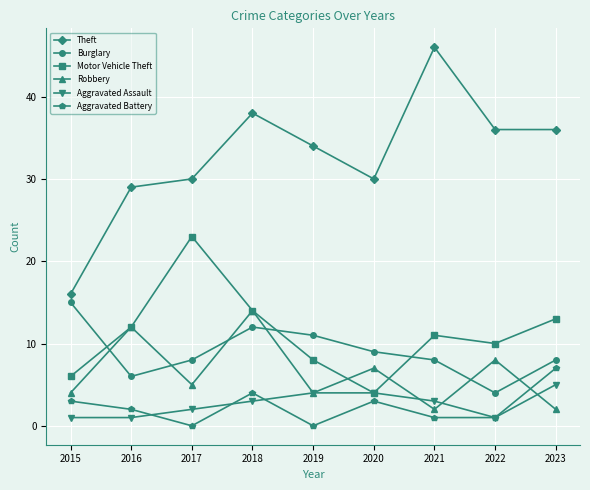

Is it true that Burglary equals 9 at 2020?

True